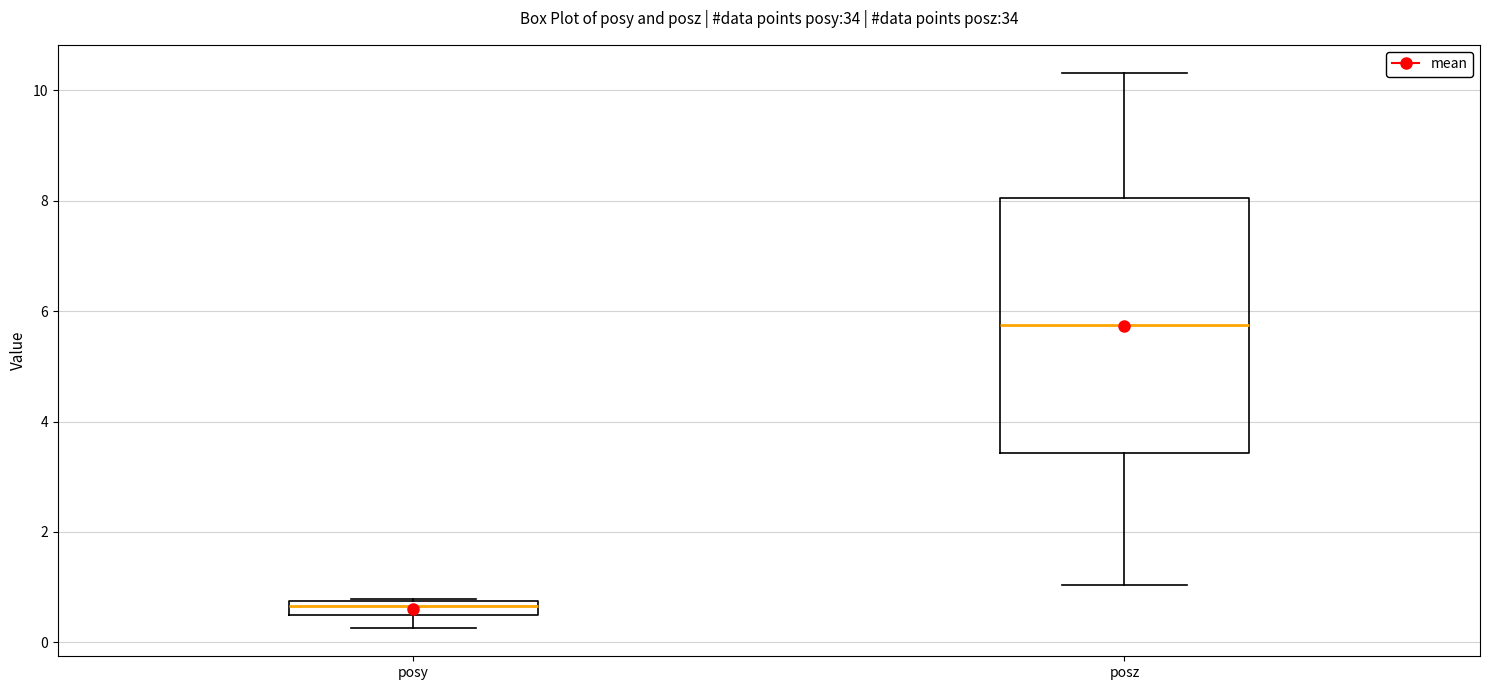

Comparing the boxes themselves (not the whiskers), which one is the tallest?

posz